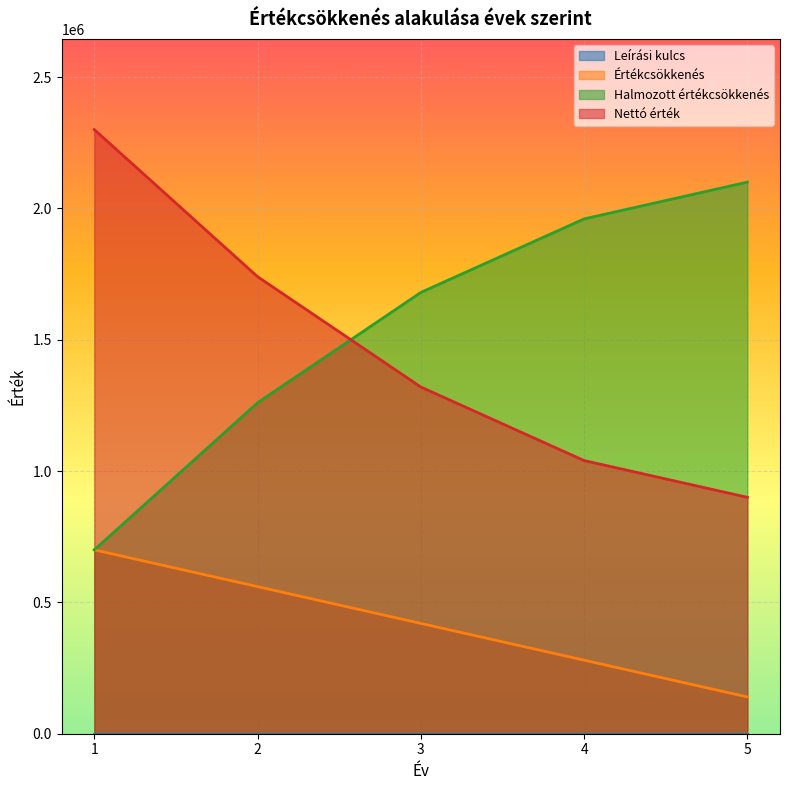

What is the value of the Nettó érték point at the 2nd from the left?

1740000.0